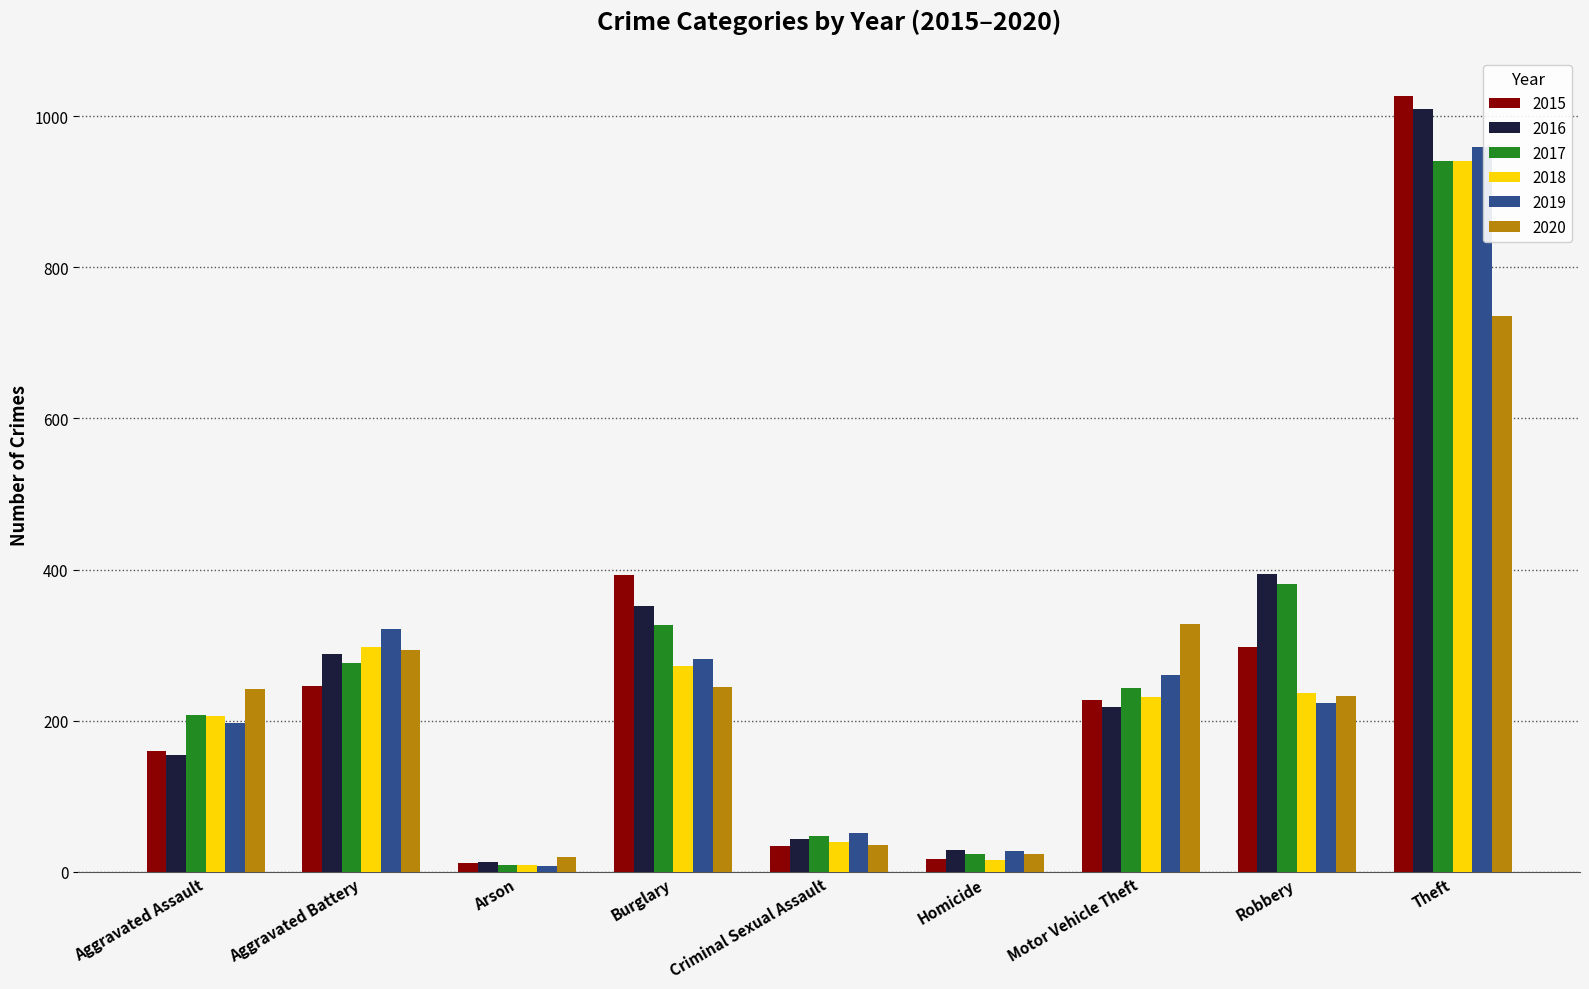

What are all the series names shown in the legend?

2015, 2016, 2017, 2018, 2019, 2020